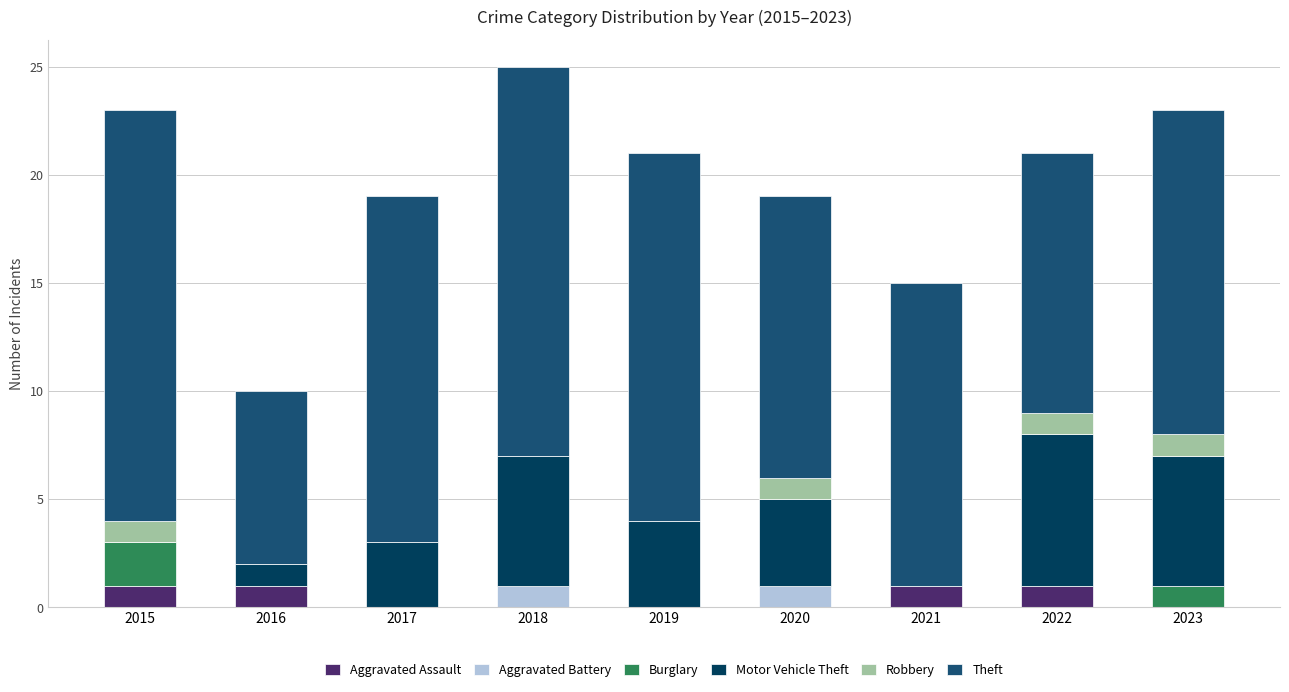

True or false: Aggravated Assault has a value of 0 at 2018.

True